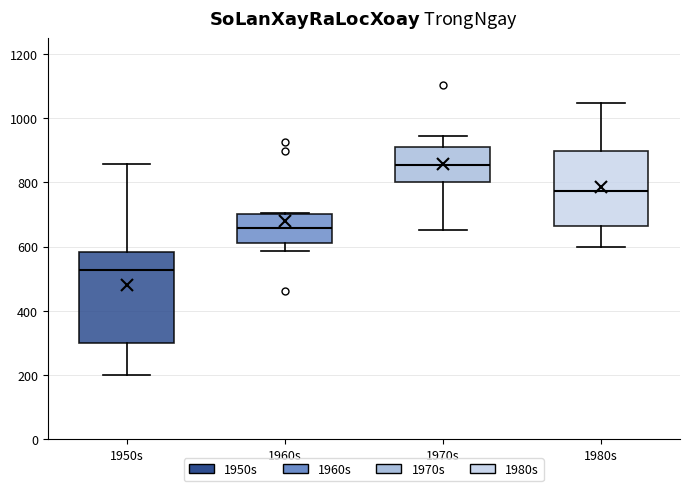

Which box's median line is the lowest?

1950s